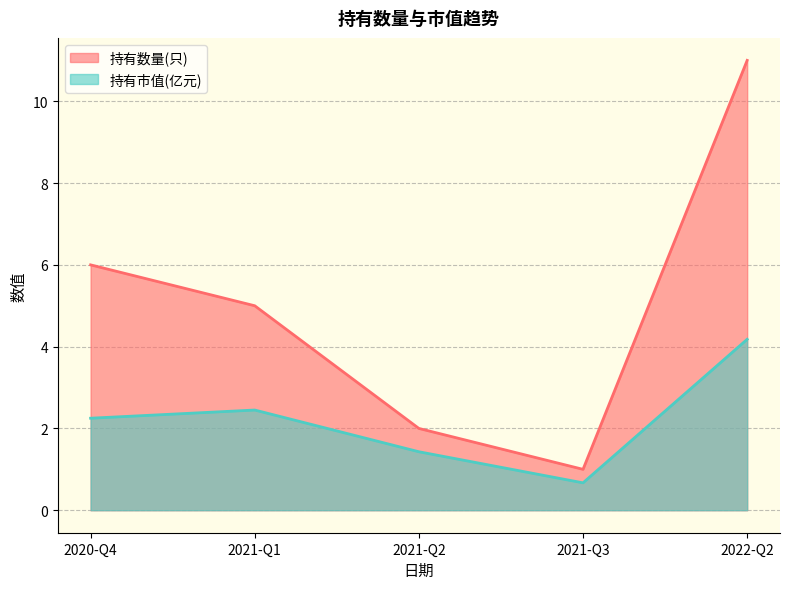

Between 2021-Q2 and 2022-Q2, which series saw the biggest shift?

持有数量(只)